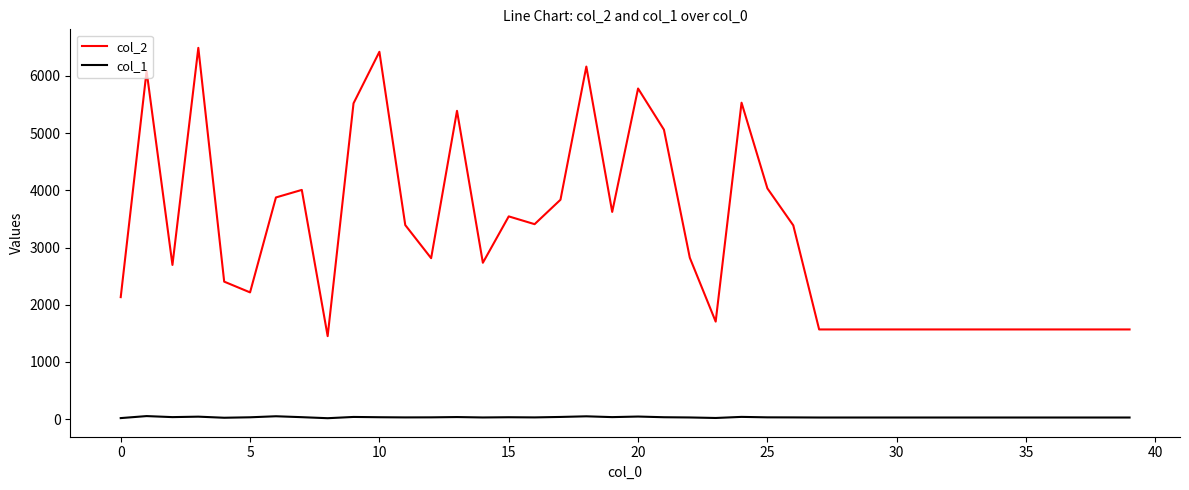

True or false: col_2 and col_1 intersect in this chart.

False